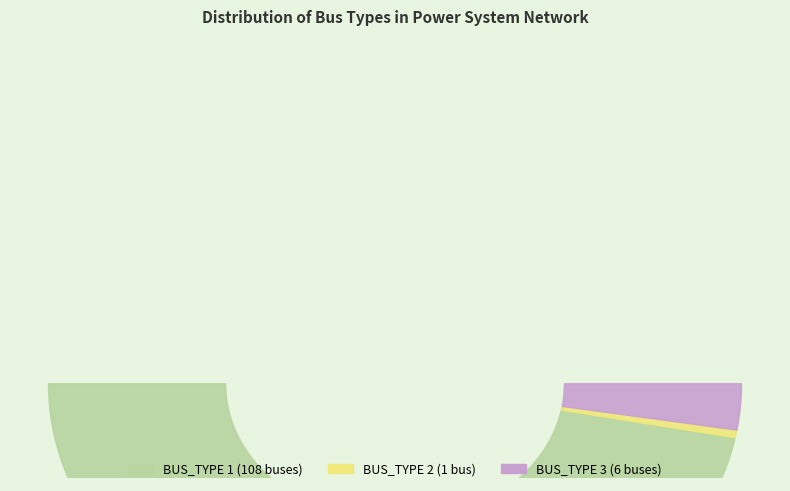

To the nearest percent, what percentage of the pie is BUS_TYPE 3?

5%